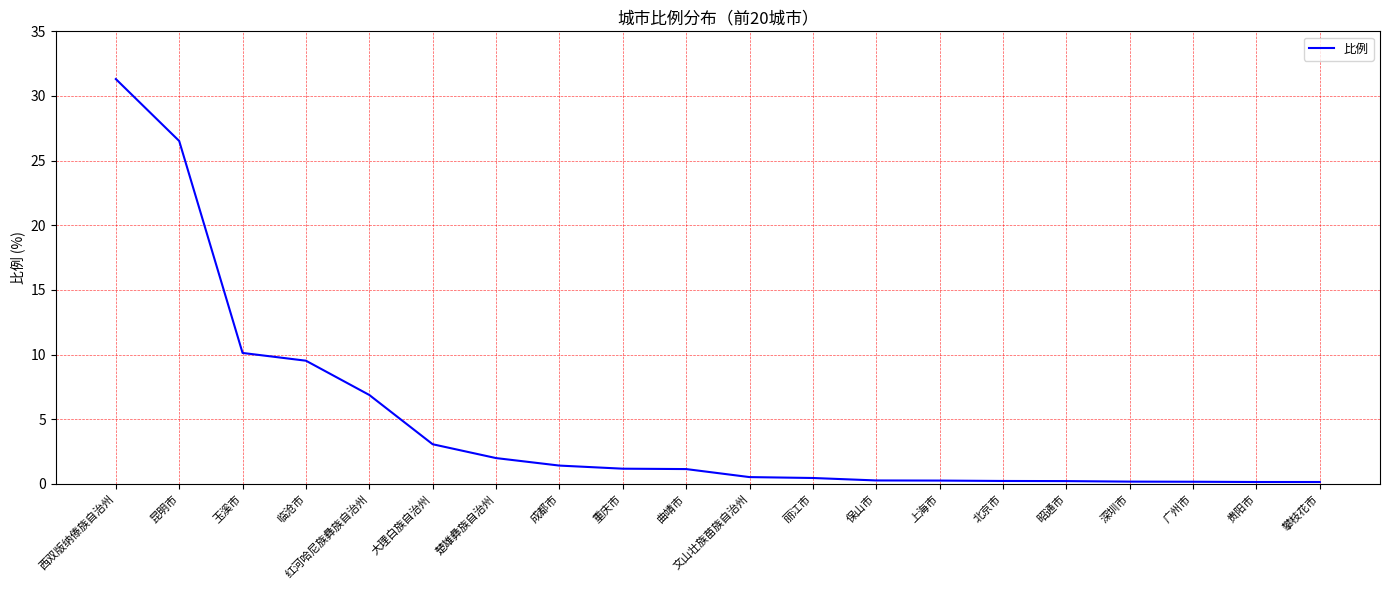

At which label is the value closest to 15?

玉溪市